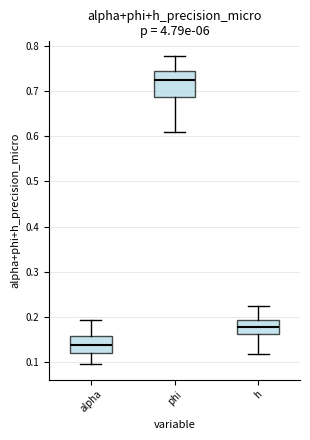

Where does the lower whisker of the box for h end on the y-axis? The values are not printed on the chart, so give them approximately, as read against the axis.

0.12